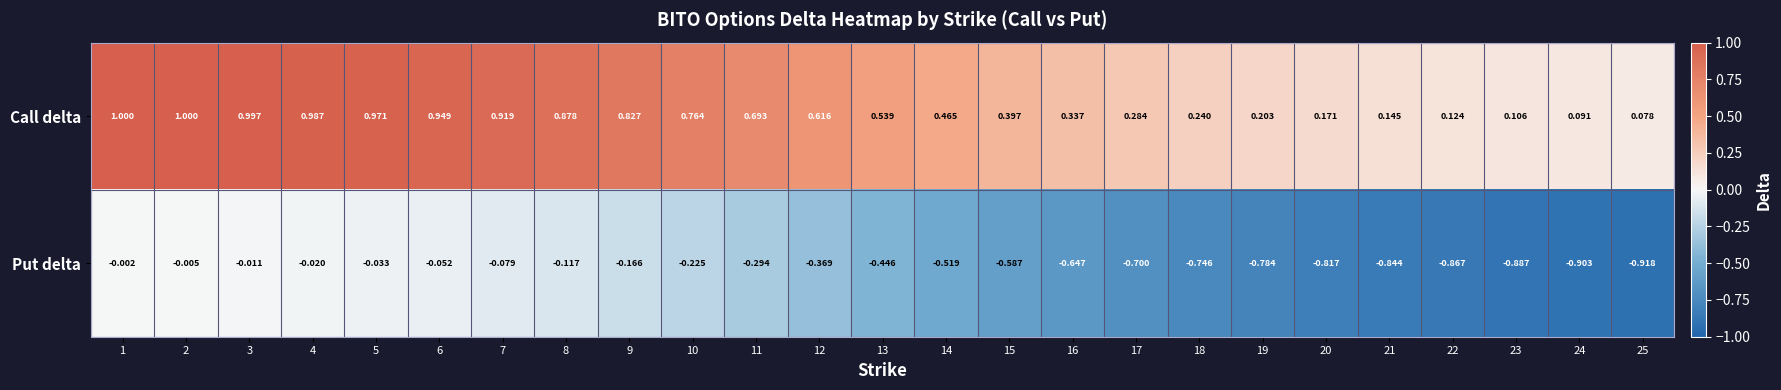

Which series changed the most between 9 and 19?

Call delta